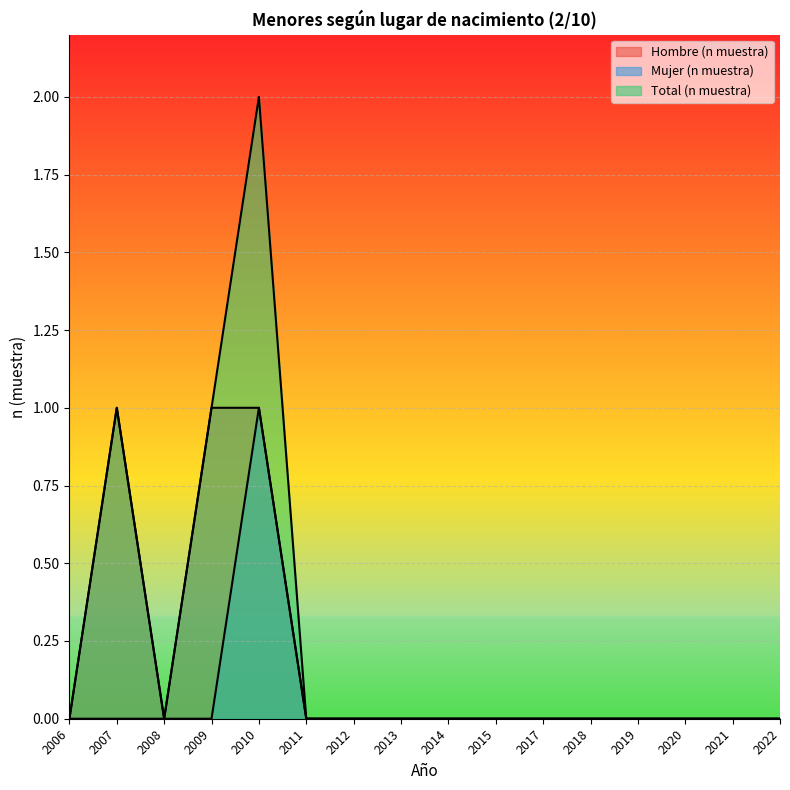

What are all the series names shown in the legend?

Hombre (n muestra), Mujer (n muestra), Total (n muestra)